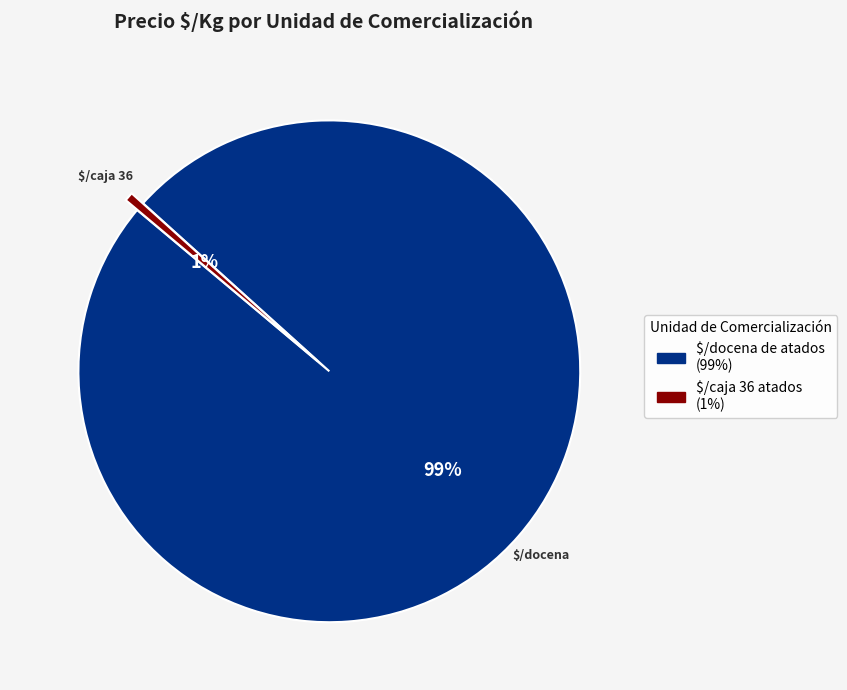

To the nearest percent, what is the average slice percentage?

50%